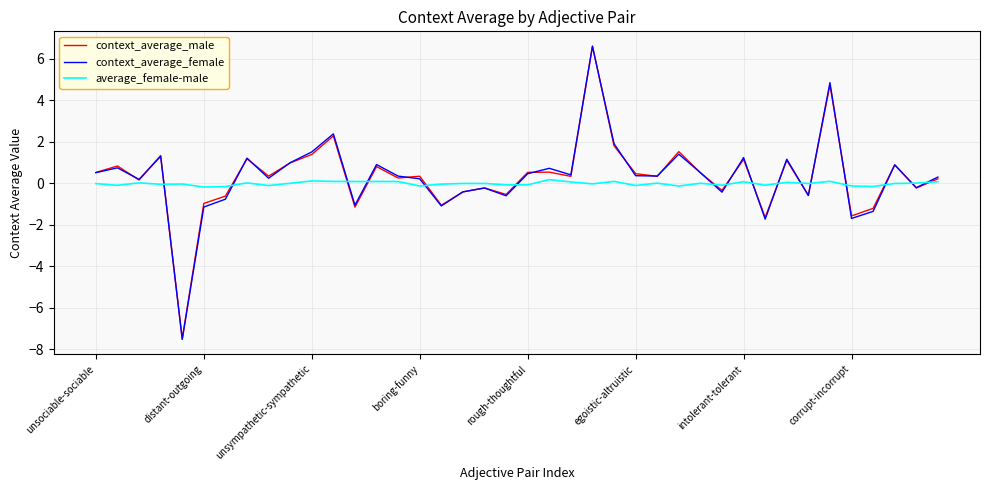

Which series has the widest spread of values?

context_average_female